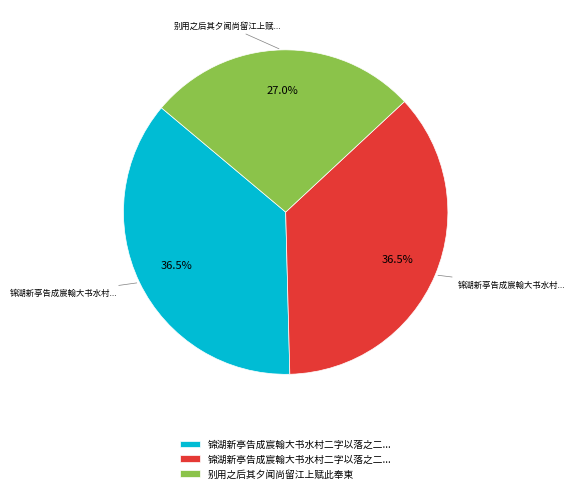

Is there any slice that represents more than half of the pie?

No